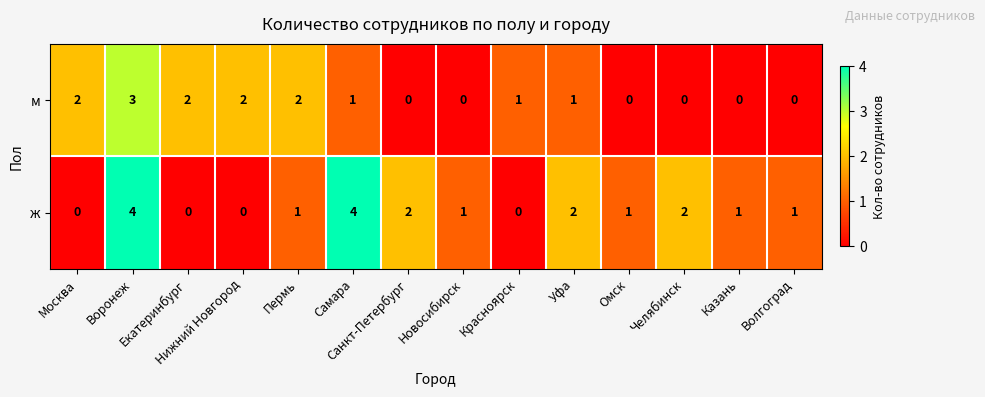

Count the ж values in the range 0 to 2.

12